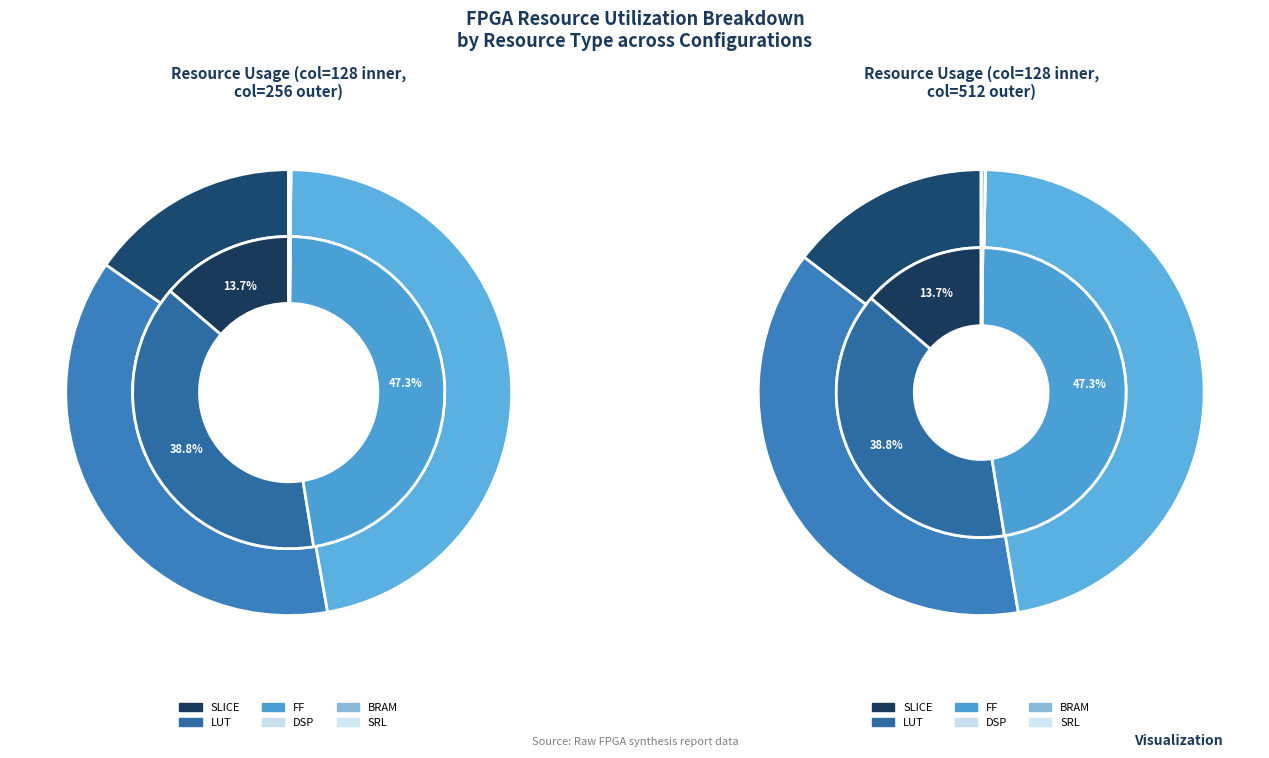

Is there a majority slice in this chart?

No